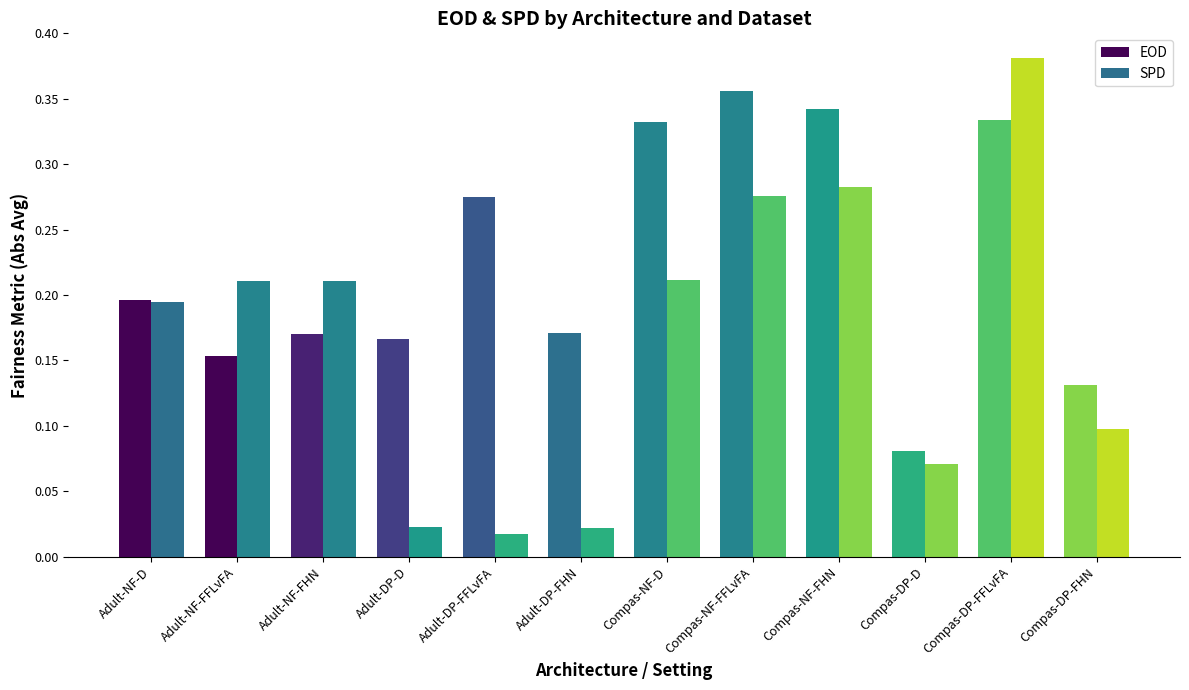

How many groups of bars are there?

12